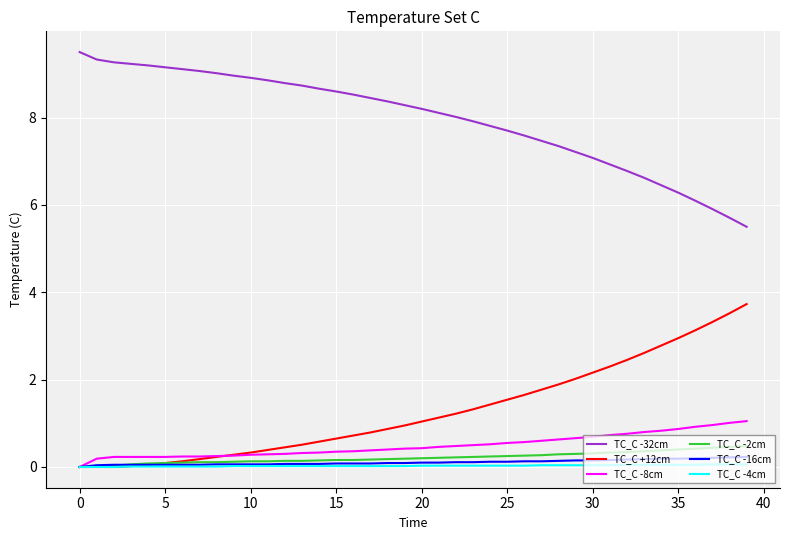

True or false: TC_C -16cm and TC_C -32cm cross at least once.

False